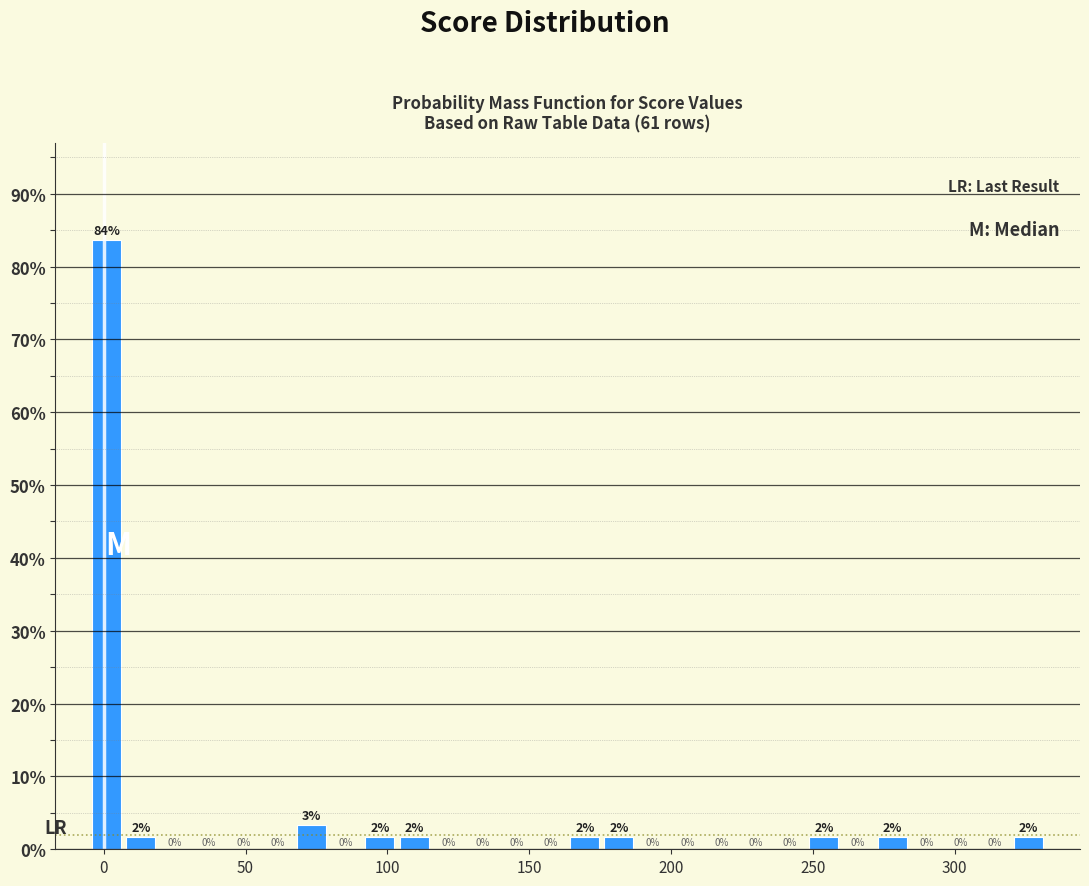

Read against the x-axis, roughly where is the centre of the tallest bar?

0